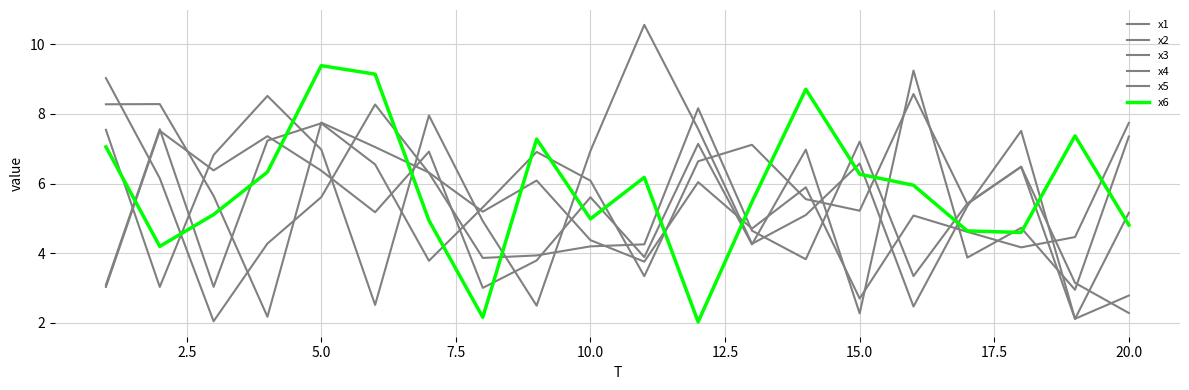

At how many categories does at least one series exceed 5?

20